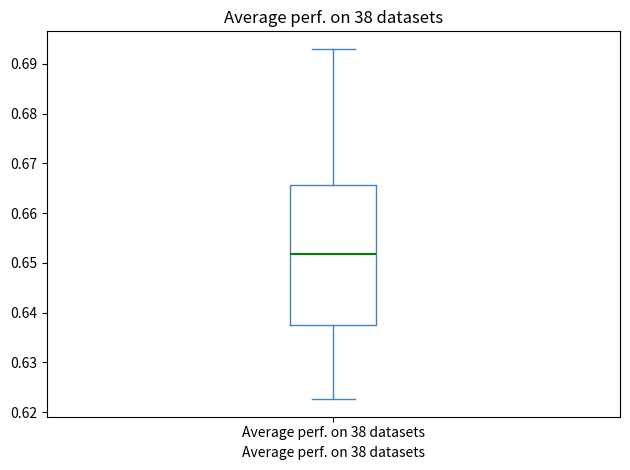

Where is the lower edge of the box for Average perf. on 38 datasets on the y-axis? The values are not printed on the chart, so give them approximately, as read against the axis.

0.637